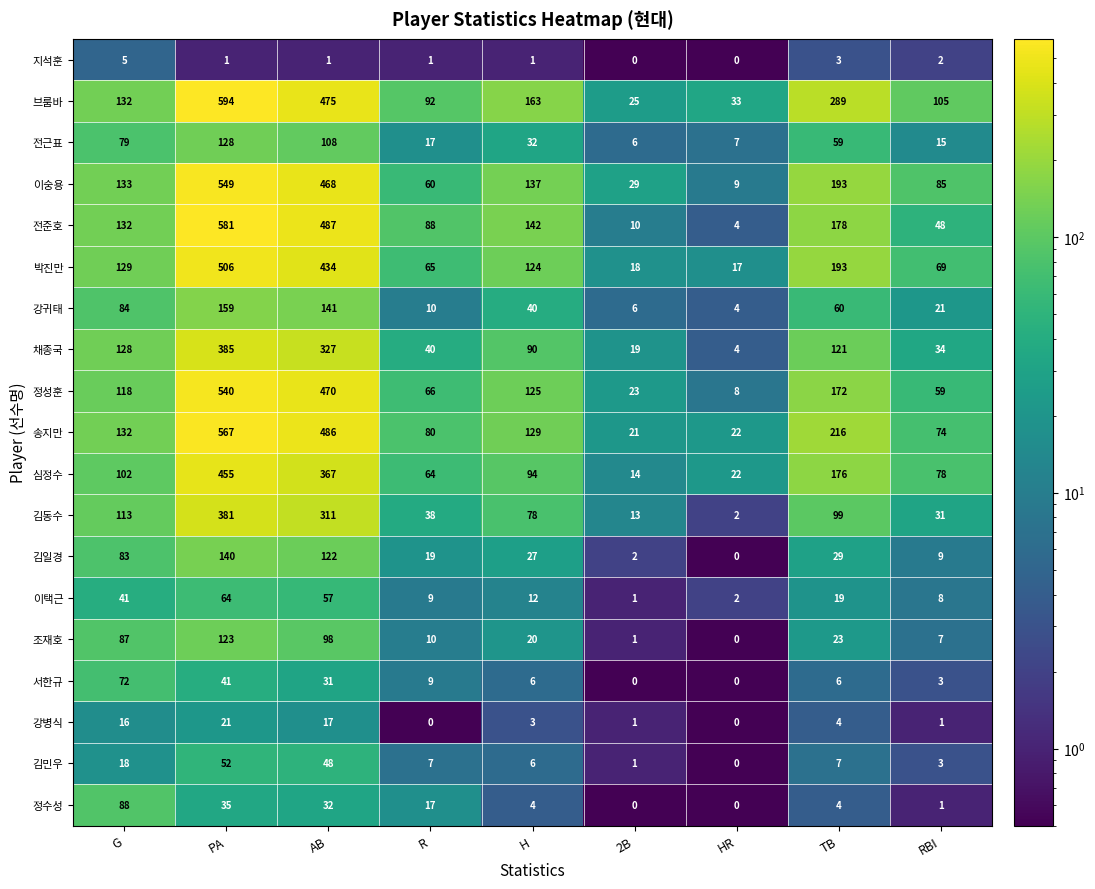

What value does the 전준호 series have at 2B?

10